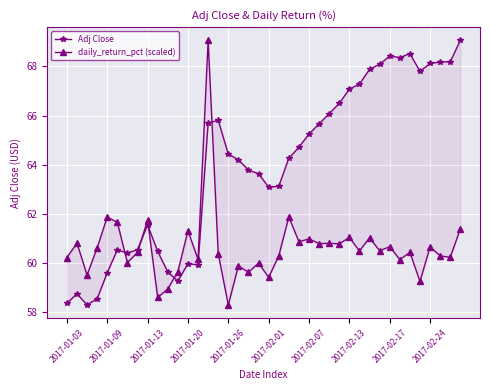

What are all the series names shown in the legend?

Adj Close, daily_return_pct (scaled)